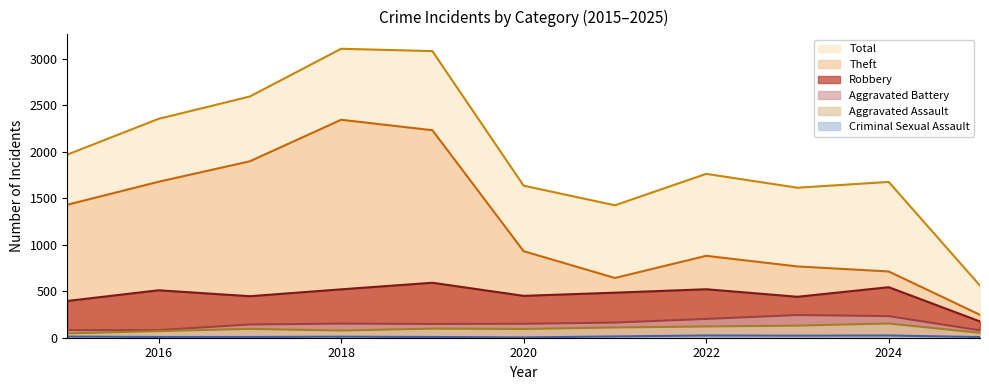

What are all the series names shown in the legend?

Robbery, Theft, Aggravated Battery, Aggravated Assault, Criminal Sexual Assault, Total